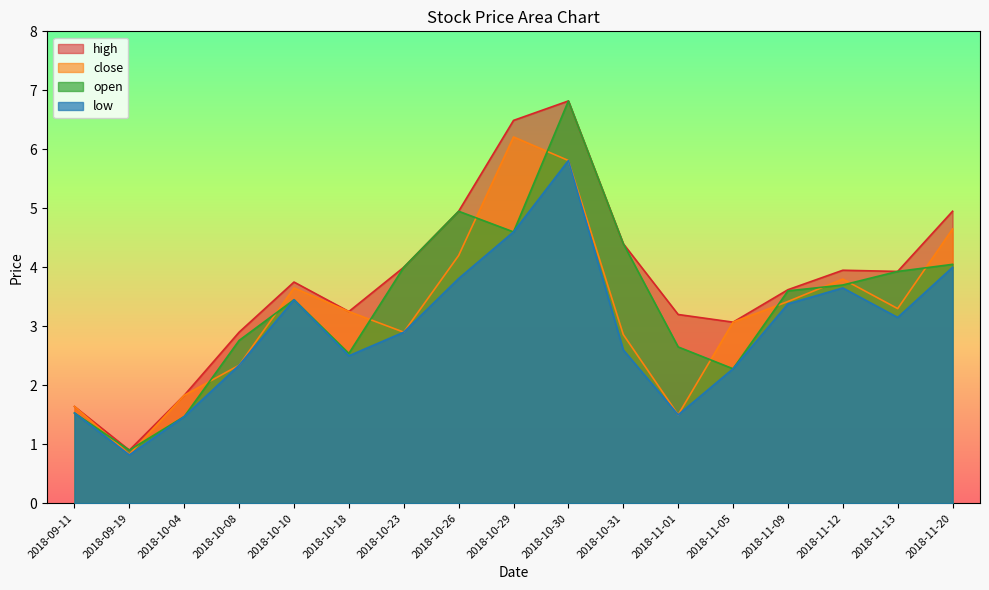

At which label does open reach its peak?

2018-10-30